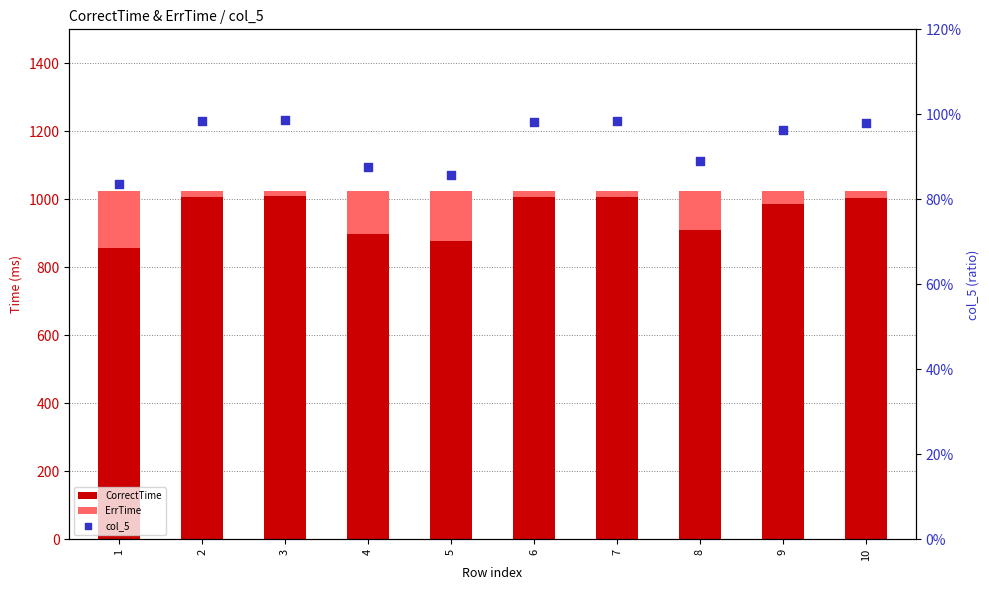

Which series reaches the maximum Y coordinate?

CorrectTime